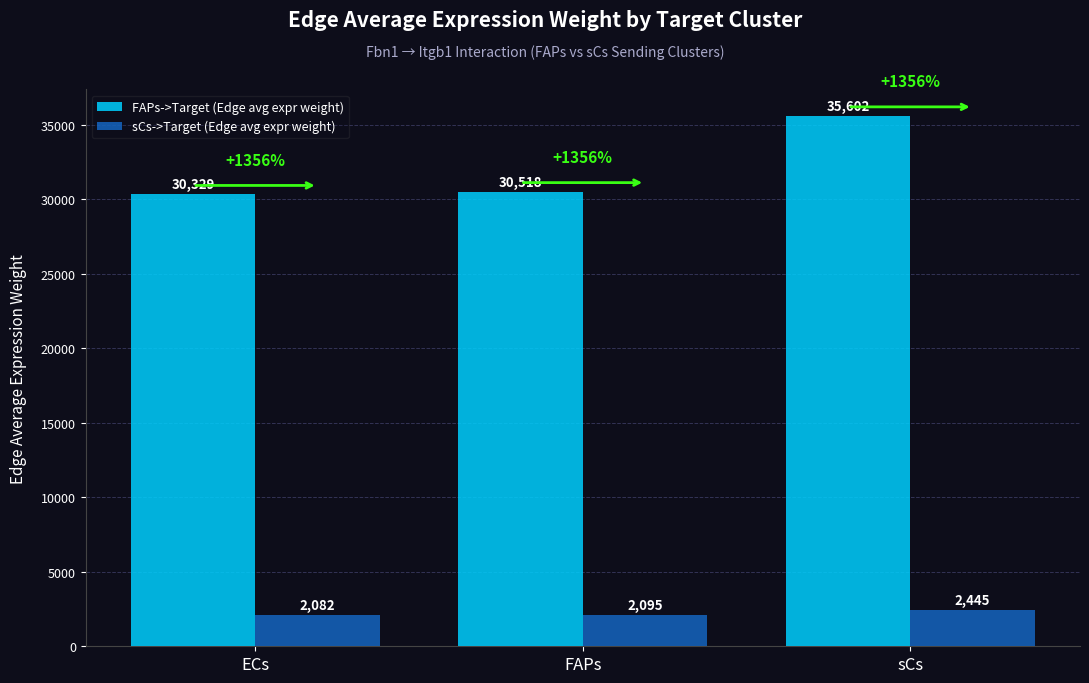

What is the label of the 2nd bar from the left?

FAPs